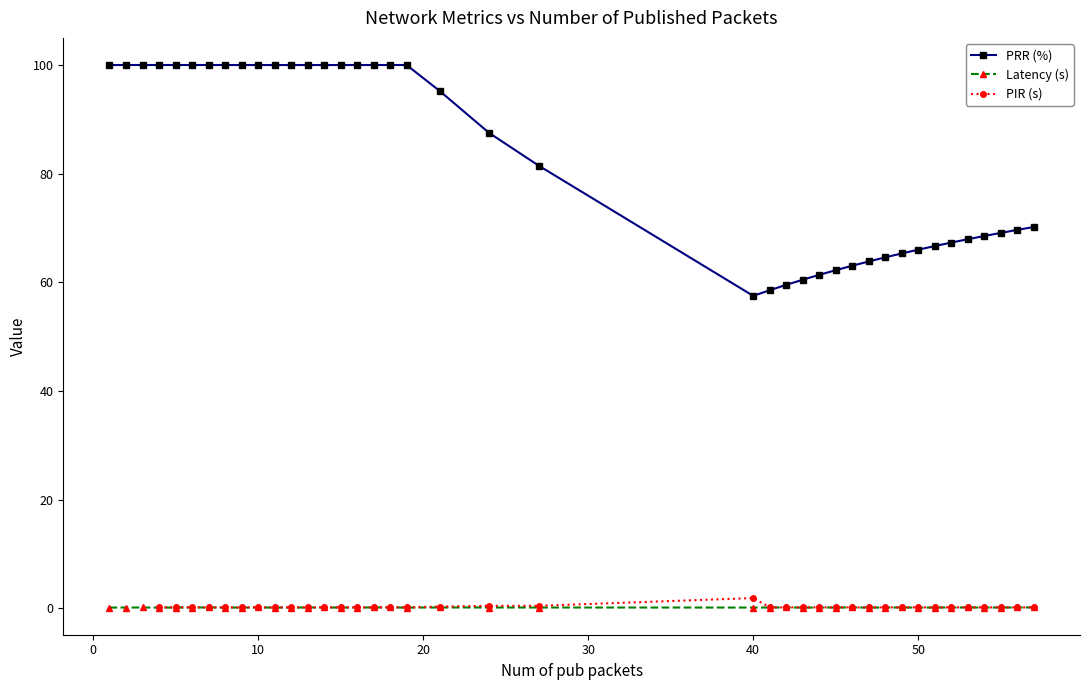

What is the maximum value for PRR (%)?

100.0